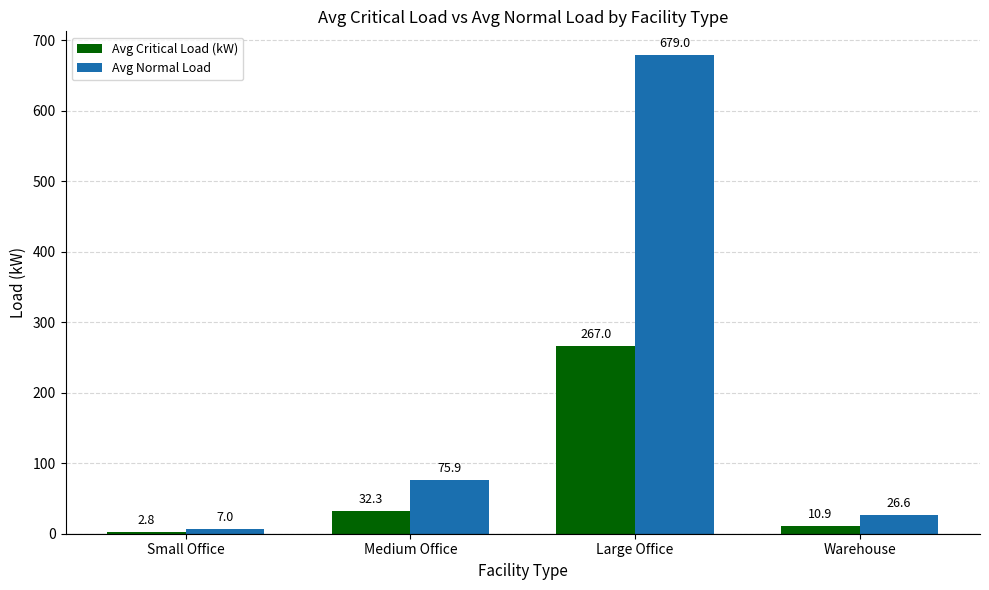

True or false: Avg Critical Load (kW) has a value of 2.8 at Small Office.

True